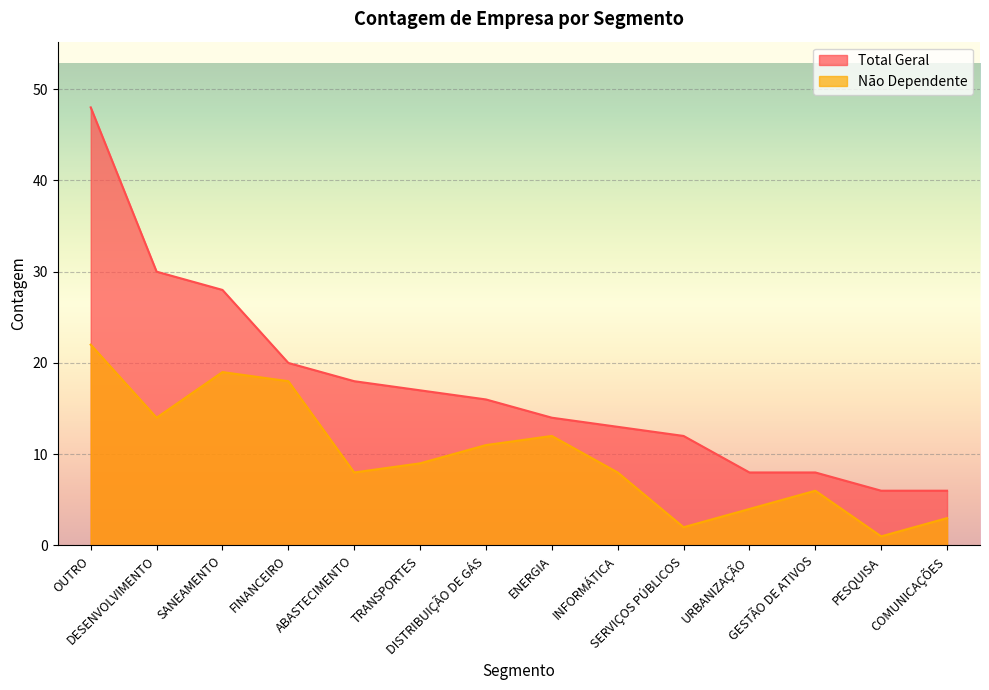

True or false: Não Dependente has a value of 4 at URBANIZAÇÃO.

True